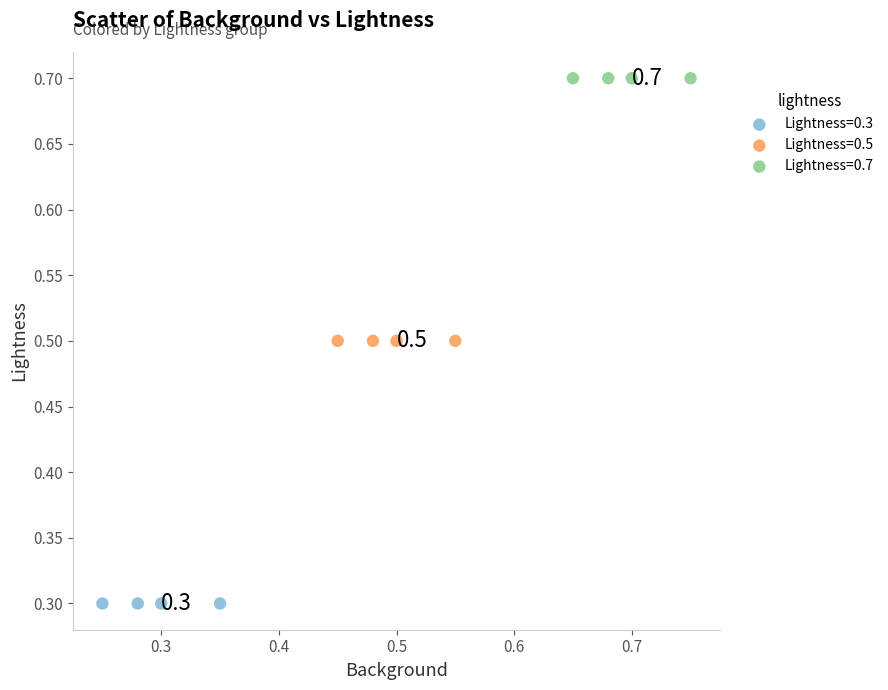

Which series reaches the minimum Y coordinate?

Lightness=0.3